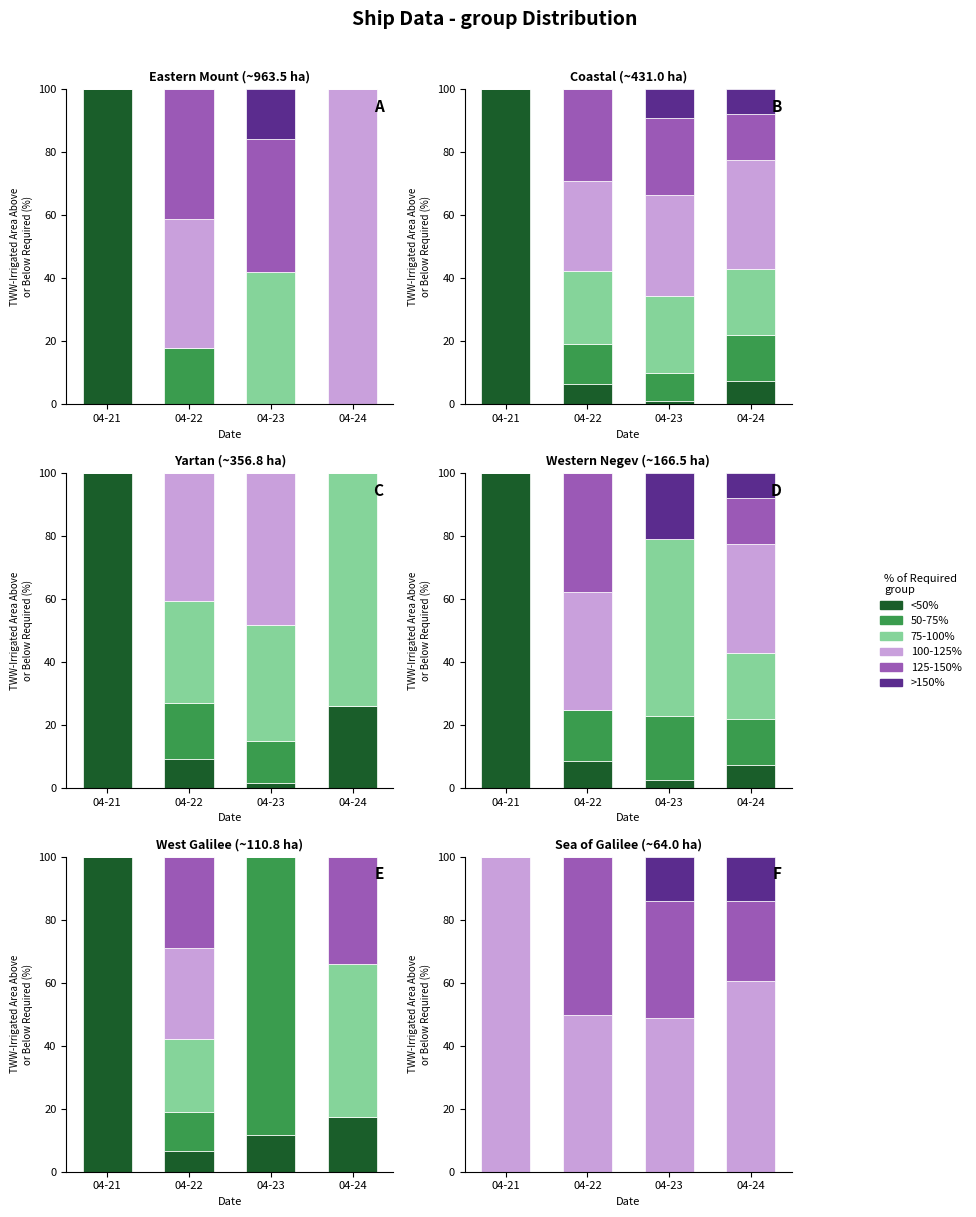

Count the number of categories in the chart.

4